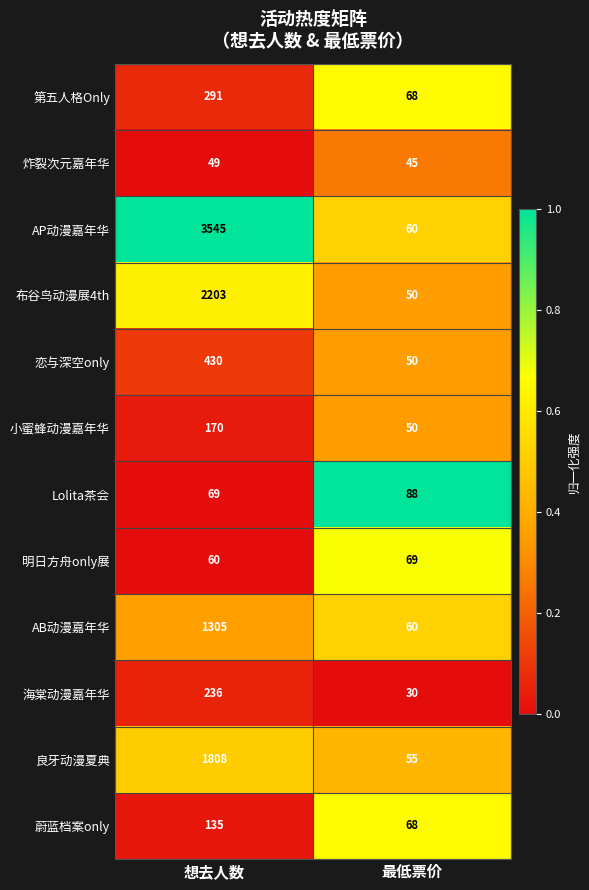

Which category has the lowest value across all series?

最低票价